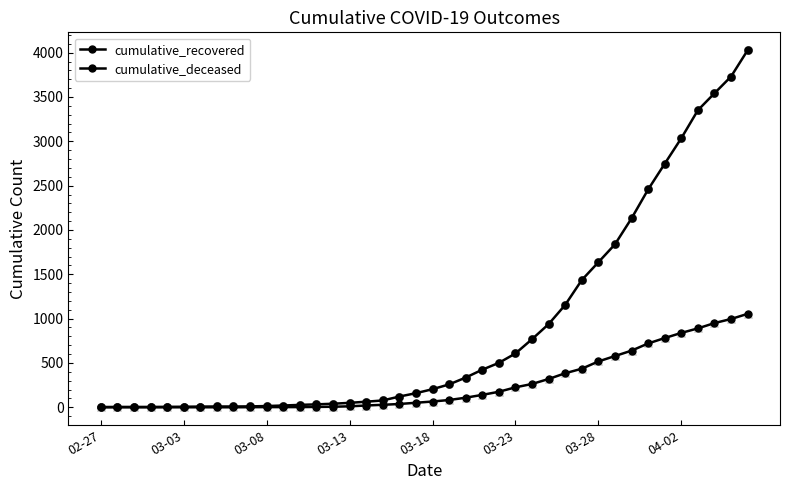

Which series has the largest total across all categories?

cumulative_recovered